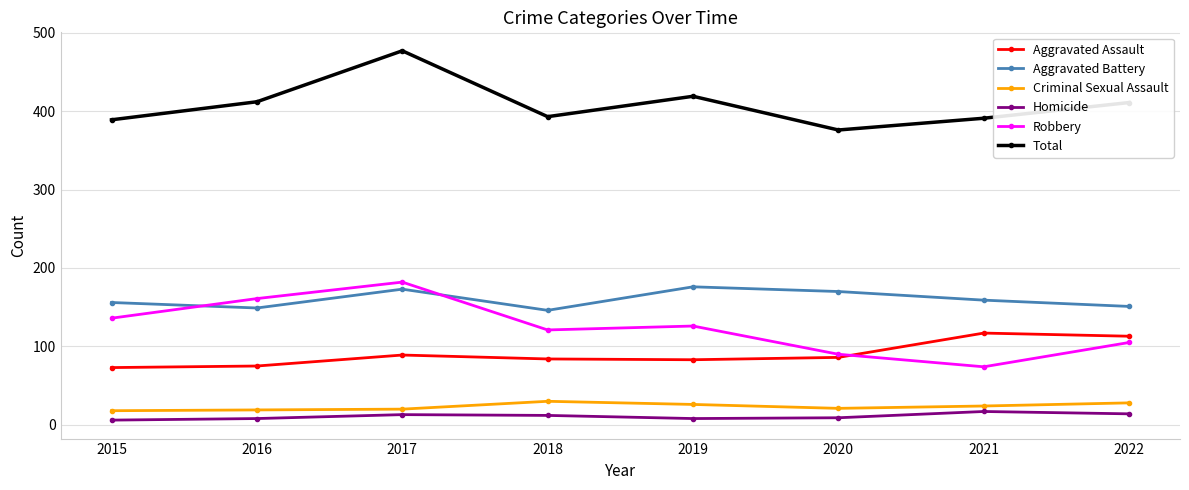

How many data points in Aggravated Battery are less than 159?

4